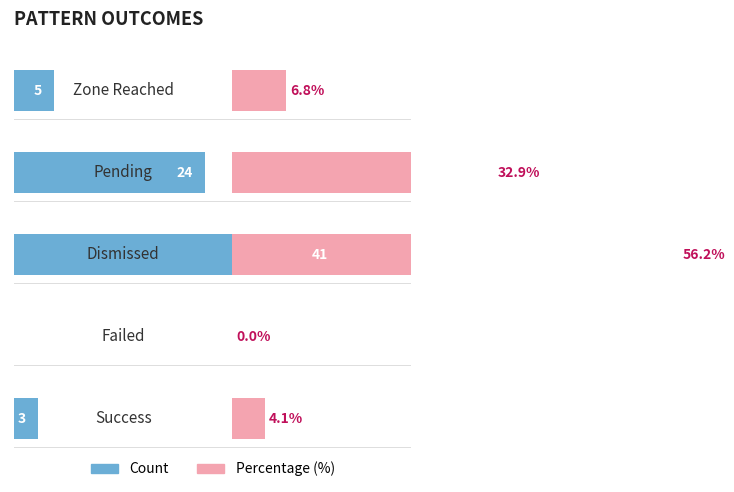

Between 0 and 2, which series saw the biggest shift?

Percentage (%)